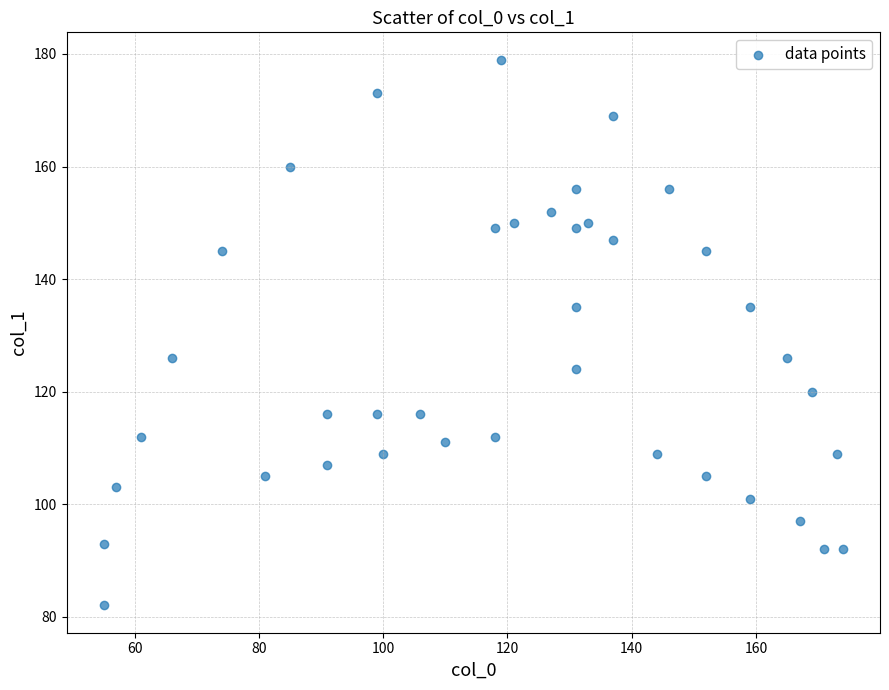

What is the range of Y values (max minus min)?

97